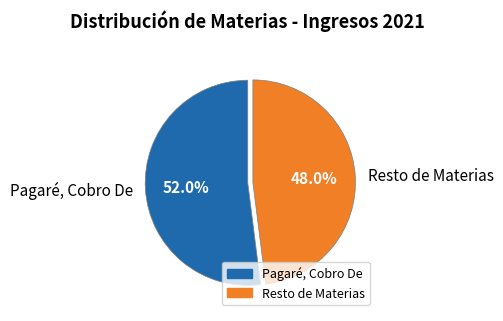

Count the number of slices in the pie.

2